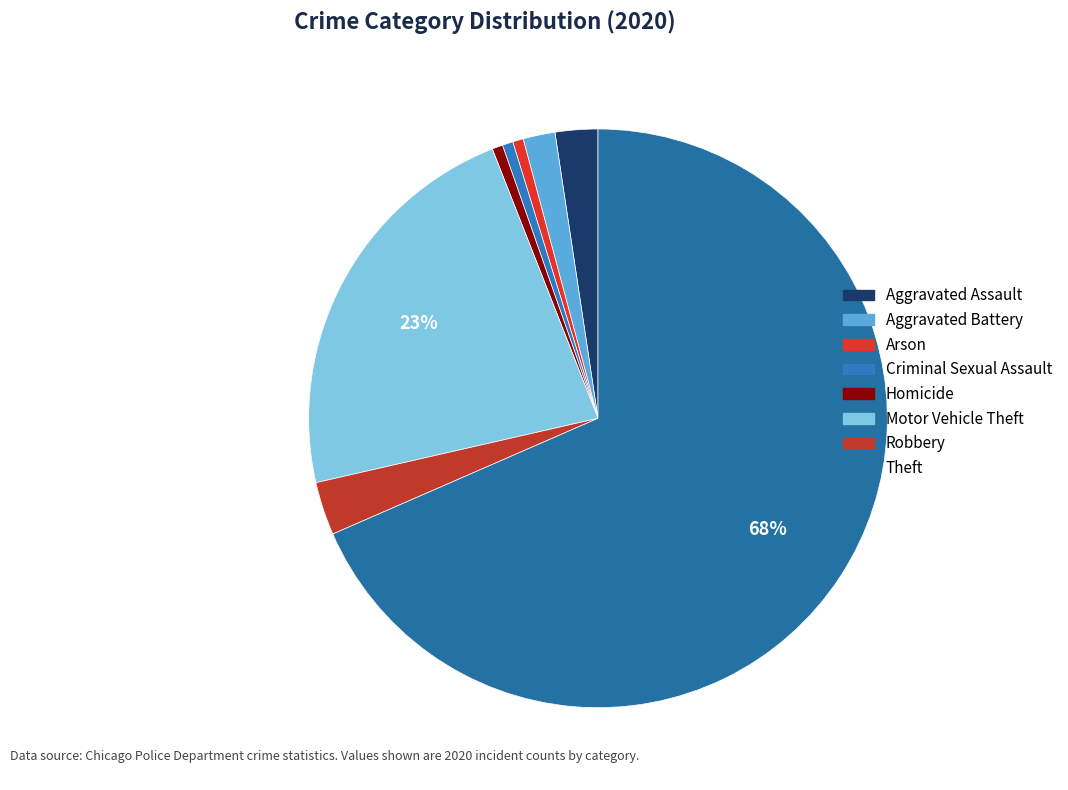

How many slices are in this pie chart?

8